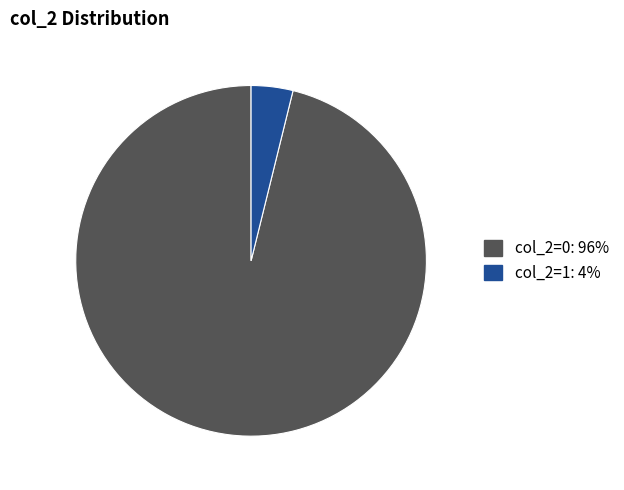

Is the sum of col_2=1 and col_2=0 greater than half?

Yes